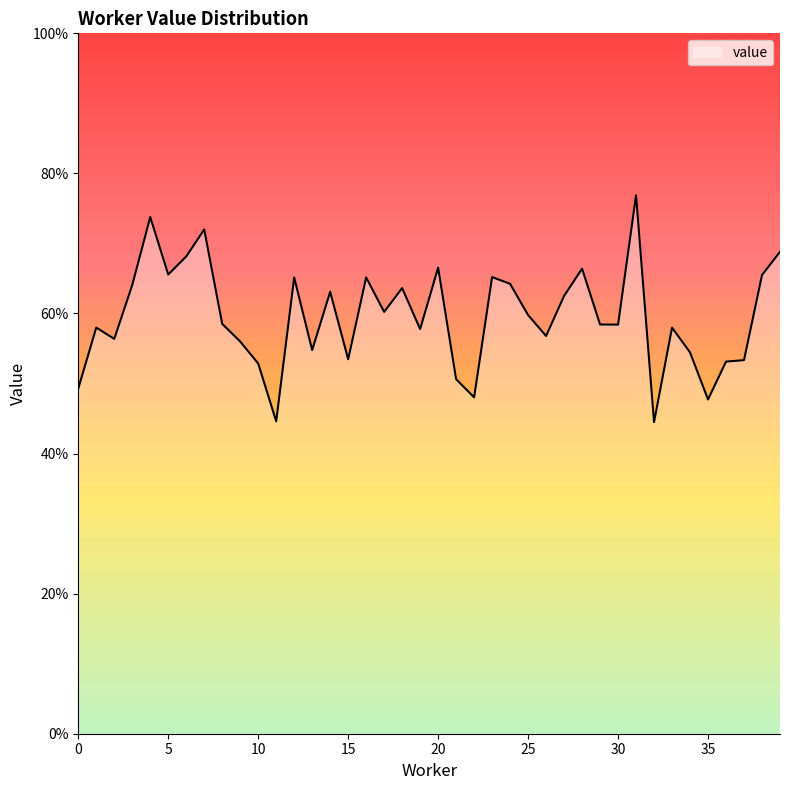

Reading left to right, what are all the values shown in this chart?

0.5	0.6	0.6	0.6	0.7	0.7	0.7	0.7	0.6	0.6	0.5	0.4	0.7	0.5	0.6	0.5	0.7	0.6	0.6	0.6	0.7	0.5	0.5	0.7	0.6	0.6	0.6	0.6	0.7	0.6	0.6	0.8	0.4	0.6	0.5	0.5	0.5	0.5	0.7	0.7